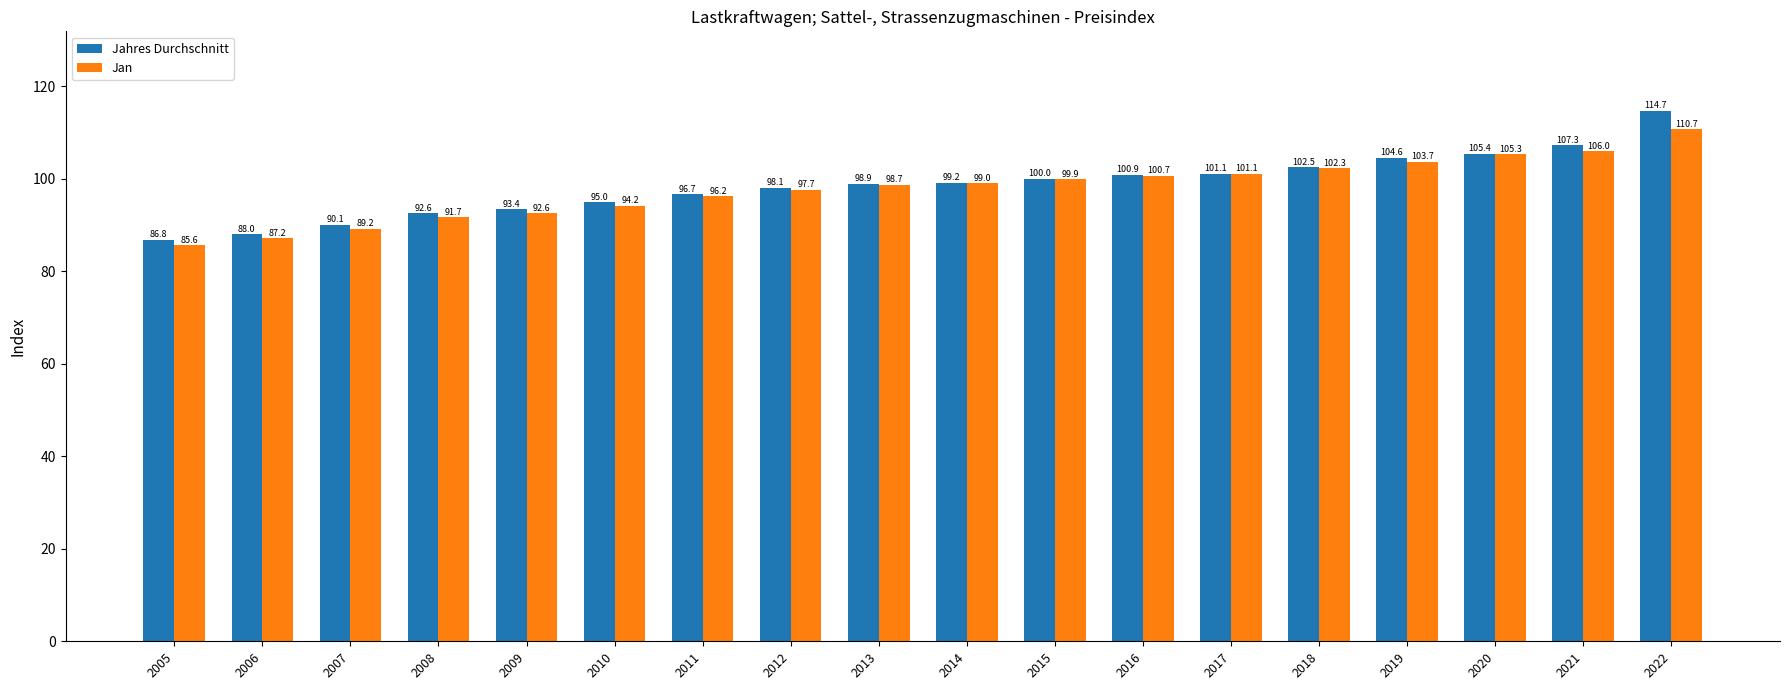

What is the minimum value shown in the chart?

85.6